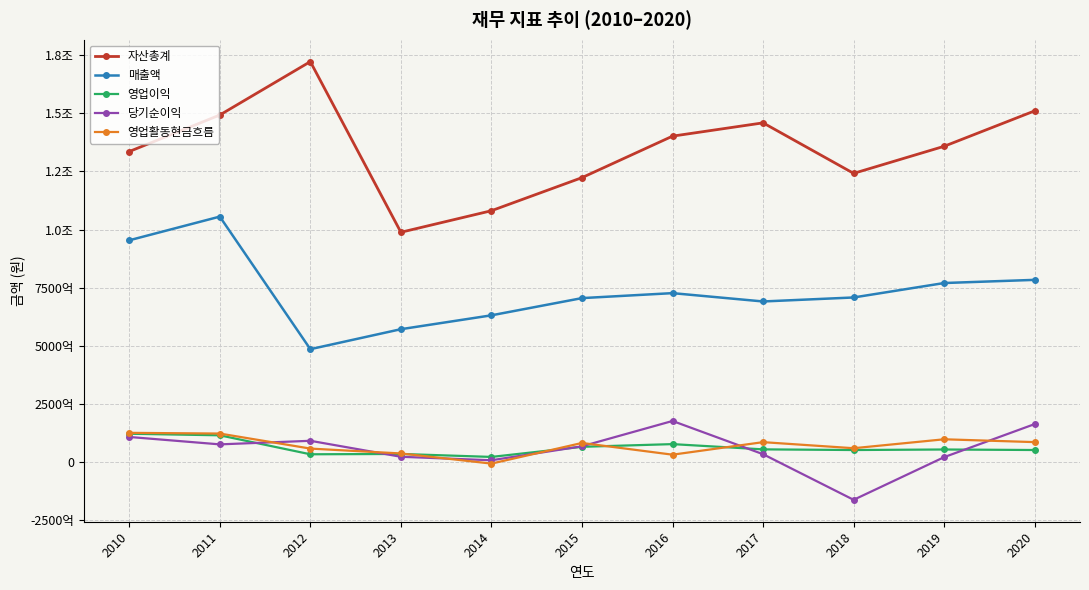

Is this an area chart (filled region under the line)?

No